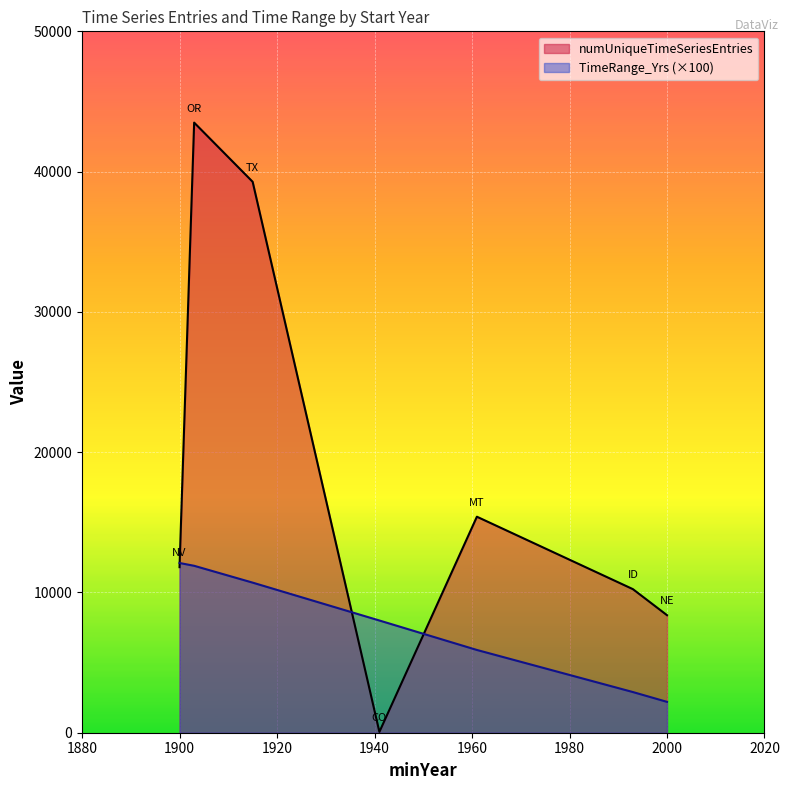

Rank the categories by numUniqueTimeSeriesEntries value from highest to lowest.

1903, 1915, 1961, 1900, 1993, 2000, 1941